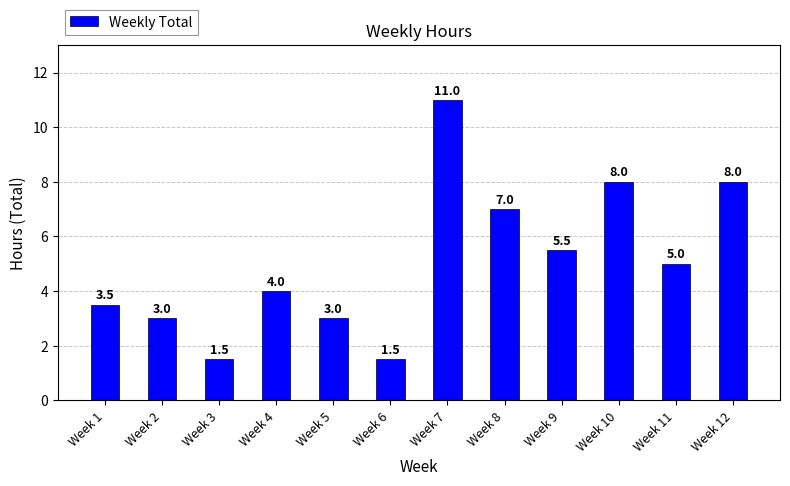

Reading left to right, extract all data points from this chart.

Week 1=3.5	Week 2=3.0	Week 3=1.5	Week 4=4.0	Week 5=3.0	Week 6=1.5	Week 7=11.0	Week 8=7.0	Week 9=5.5	Week 10=8.0	Week 11=5.0	Week 12=8.0